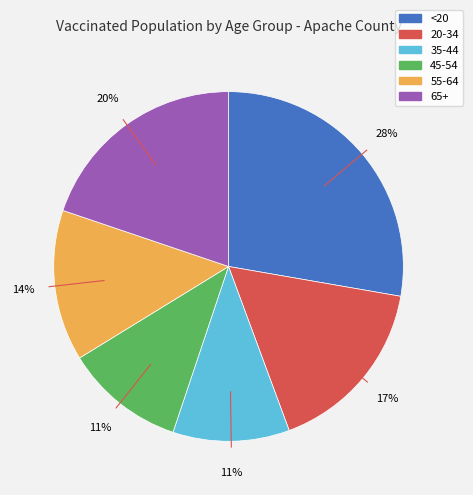

To the nearest percent, what is the difference between the largest and smallest slice percentages?

17%